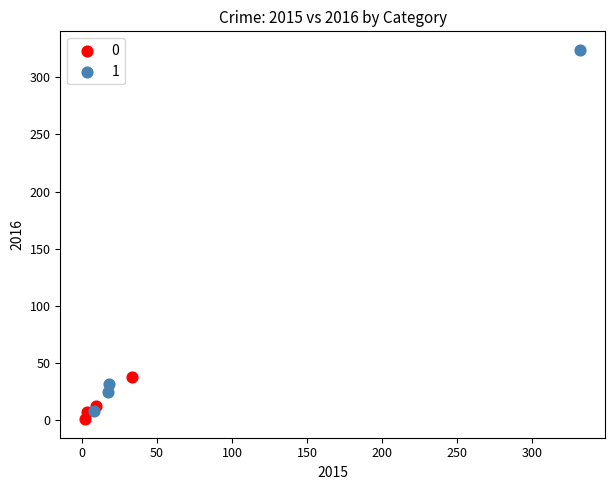

What are all the series names shown in the legend?

0, 1